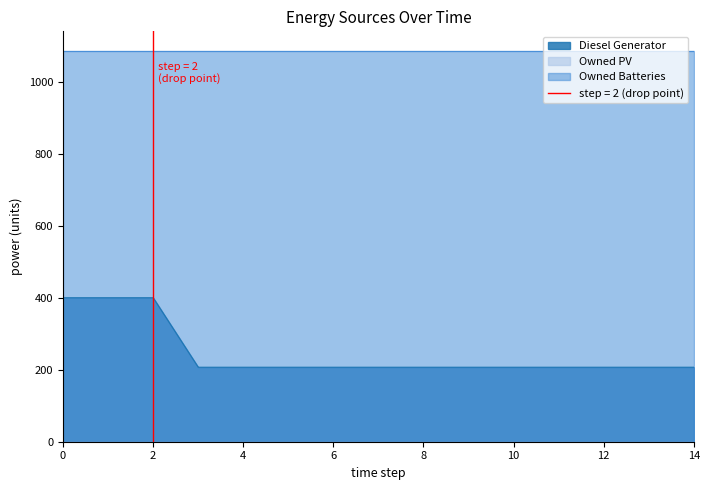

The Diesel Generator series shows 43 at 3. True or false?

False